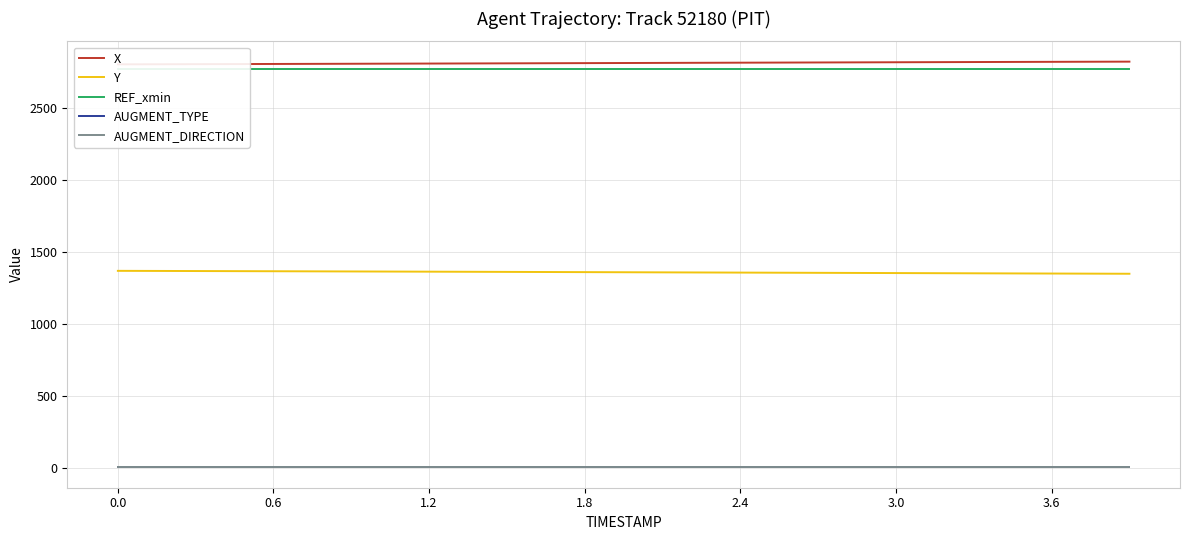

True or false: AUGMENT_DIRECTION has more than 2 points higher than both neighbors.

False